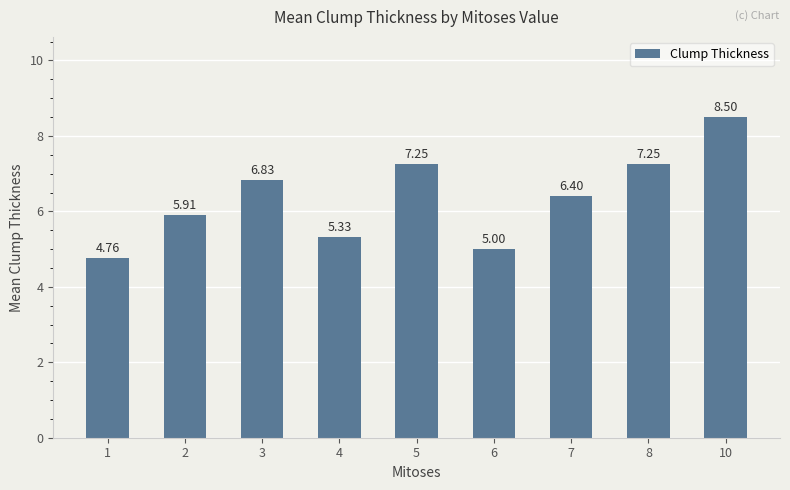

What is the difference between the values at 3 and 6?

1.8